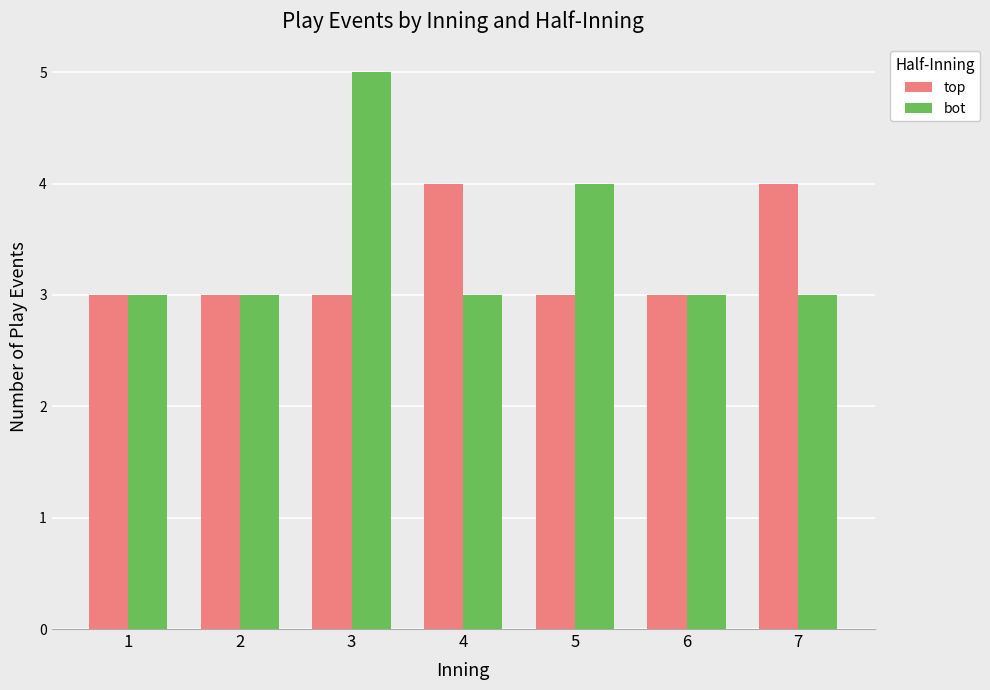

What is the highest value of the bot series?

5